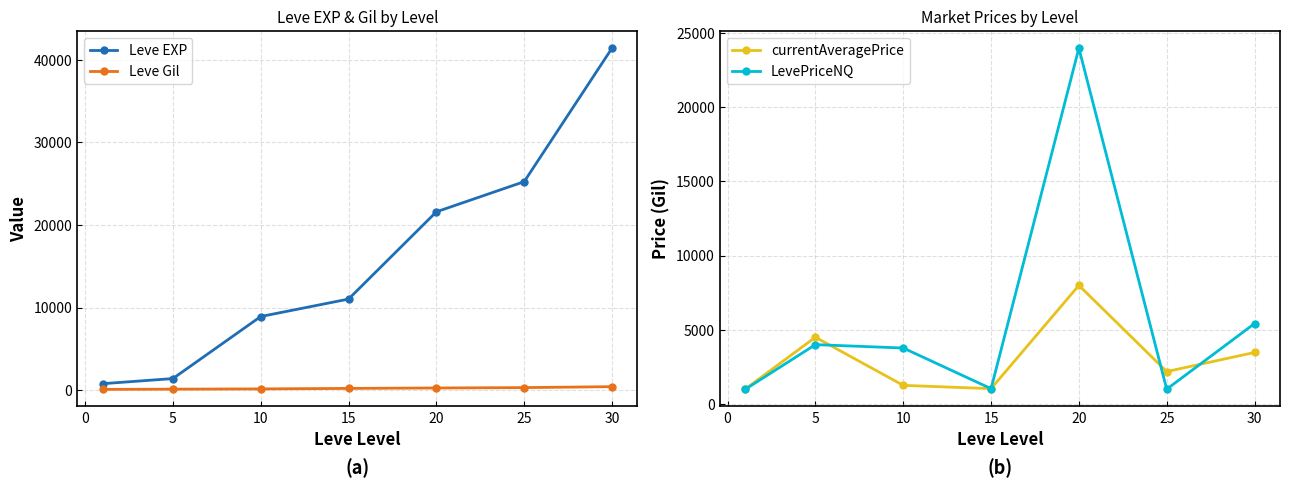

At which label does currentAveragePrice reach its peak?

20